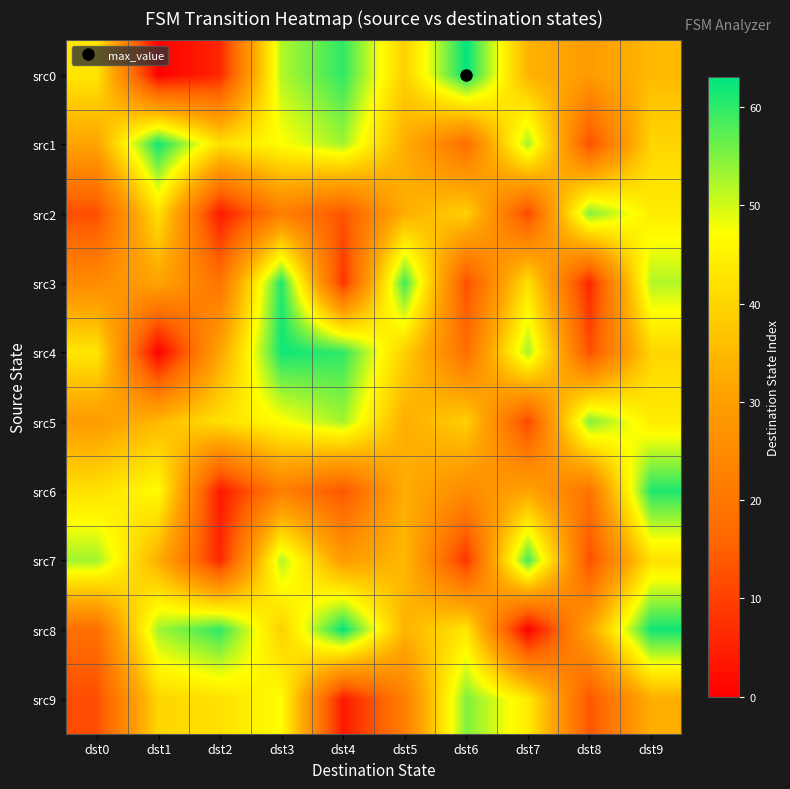

Which series has the largest range (max minus min)?

src0